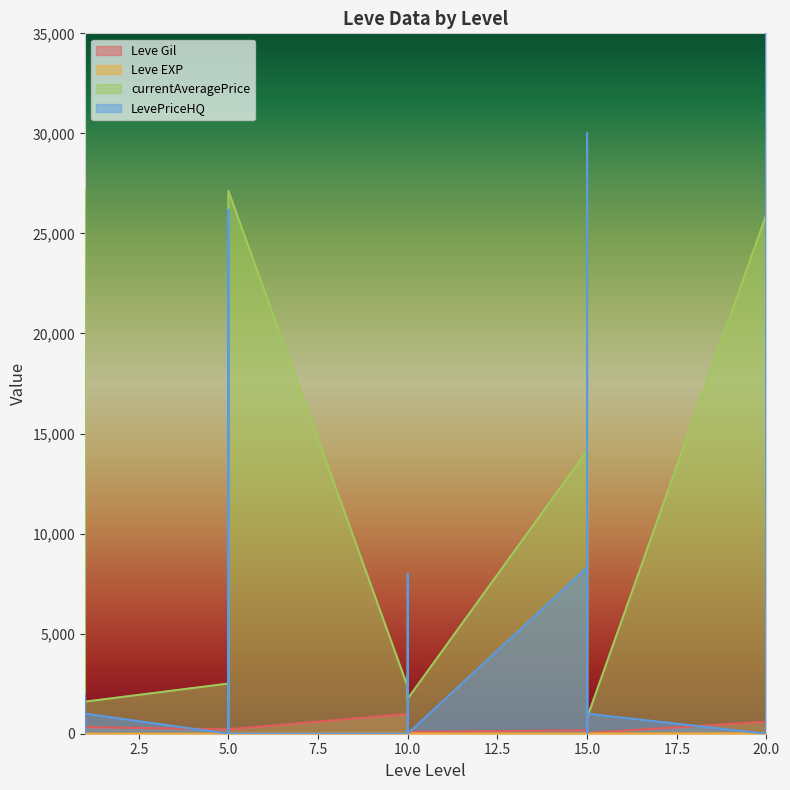

True or false: Leve EXP has a value of 13.0 at 10.

True